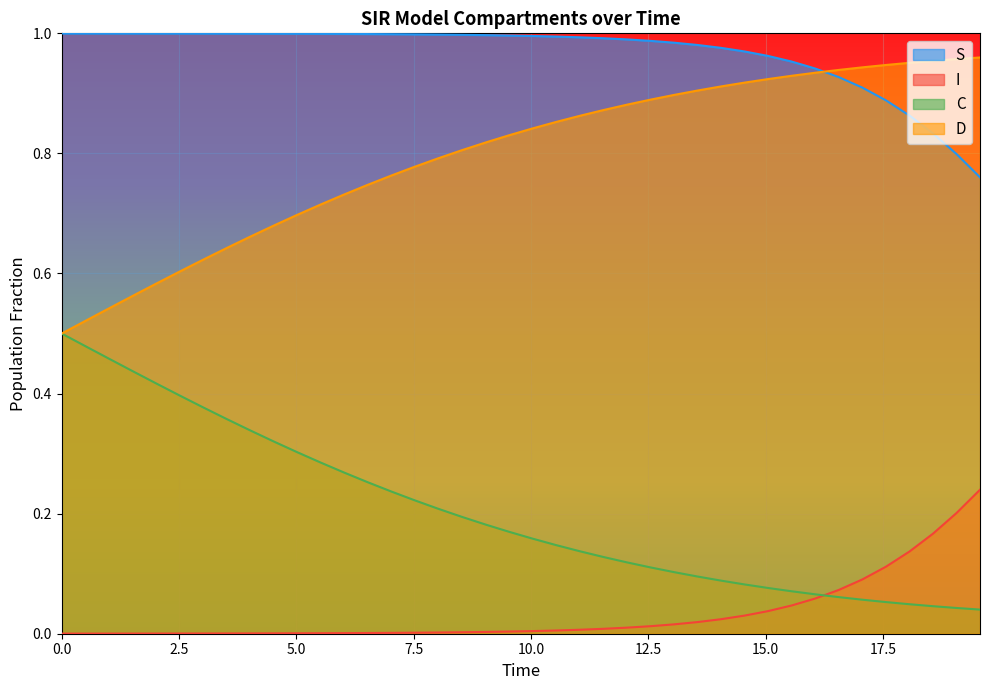

Which series has the largest total across all categories?

S